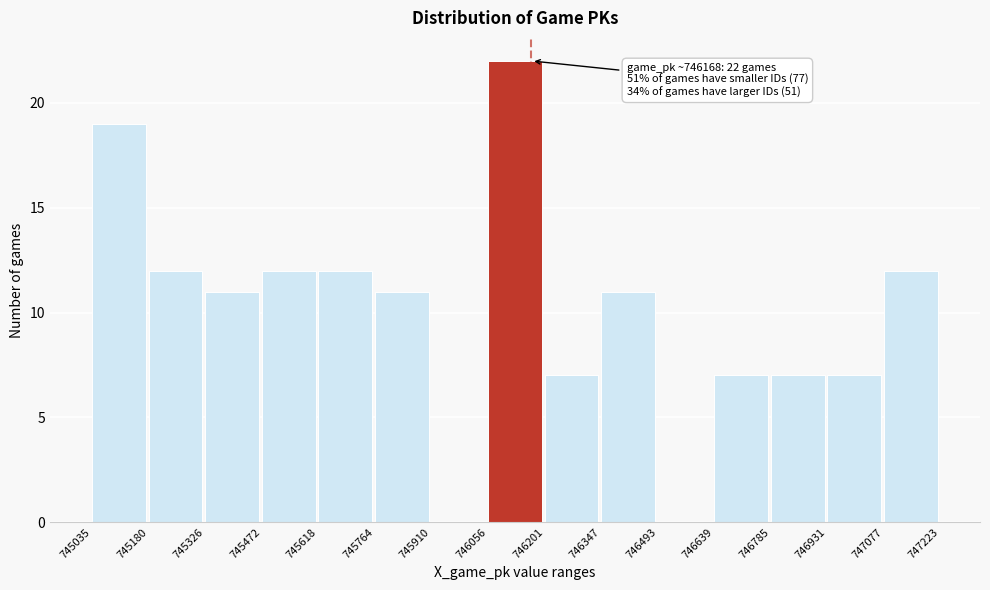

Over which range of the x-axis is the bar tallest?

746056 to 746201